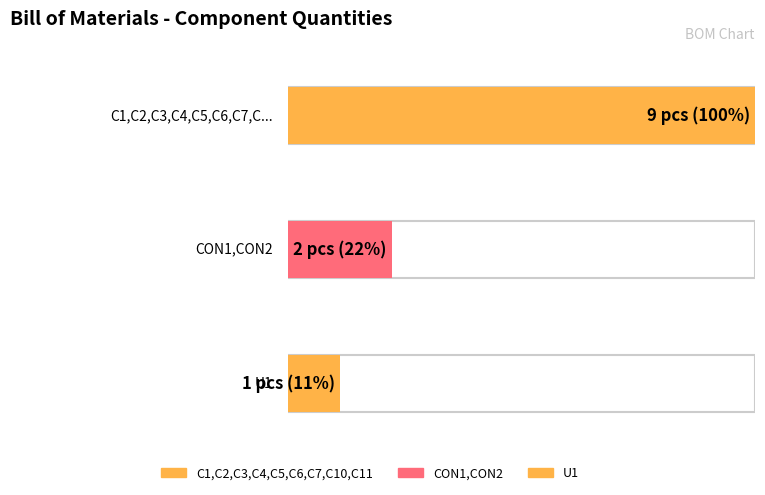

What is the change in value from C1,C2,C3,C4,C5,C6,C7,C10,C11 to CON1,CON2?

-7